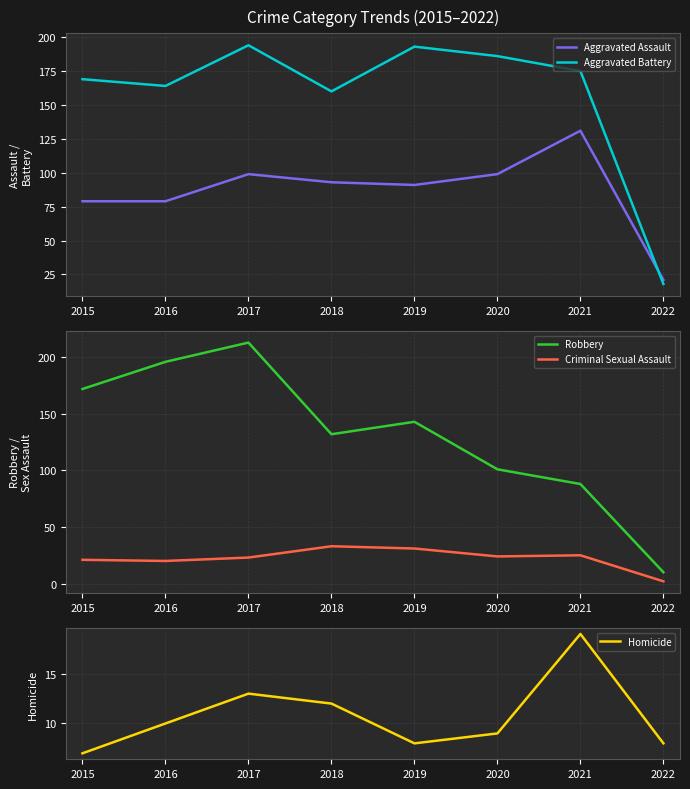

Where is the first local minimum for Homicide?

2019